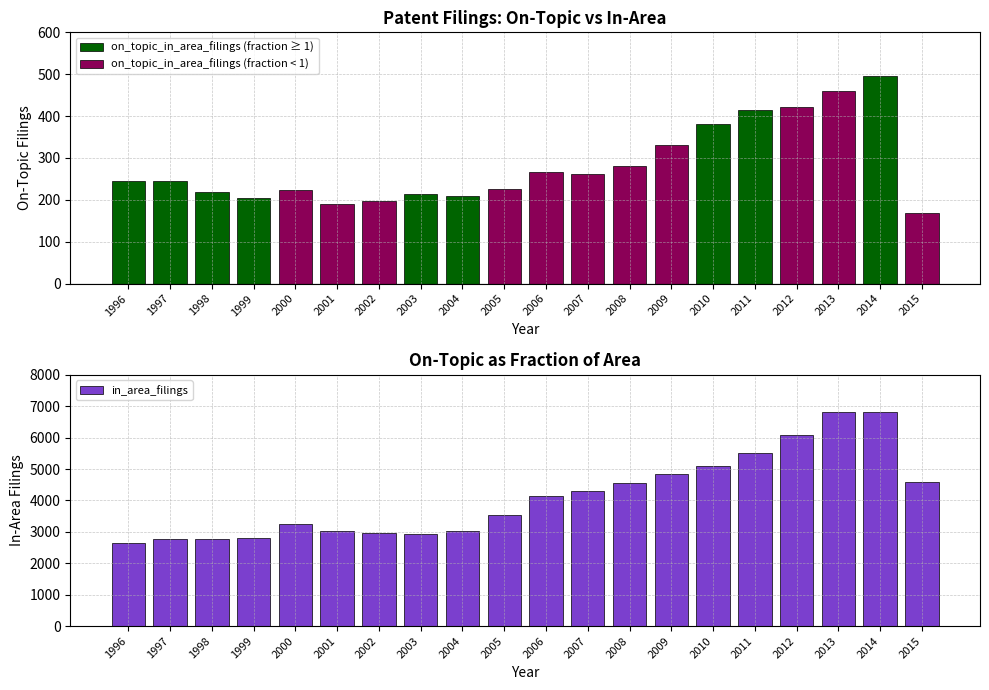

Does the chart contain stacked bars?

No